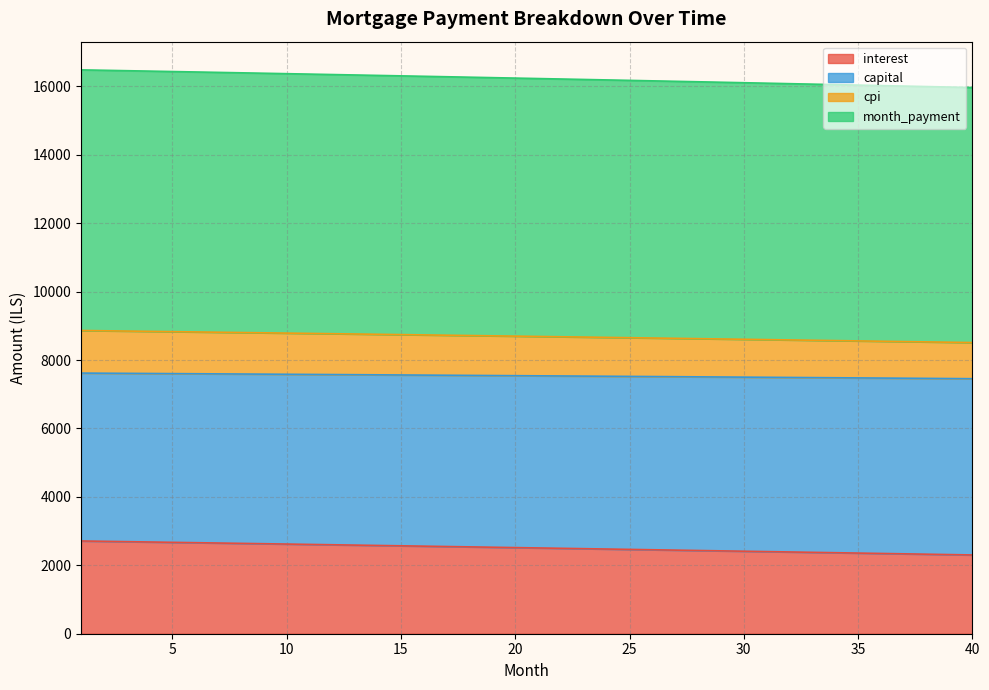

How many distinct data groups are displayed?

4